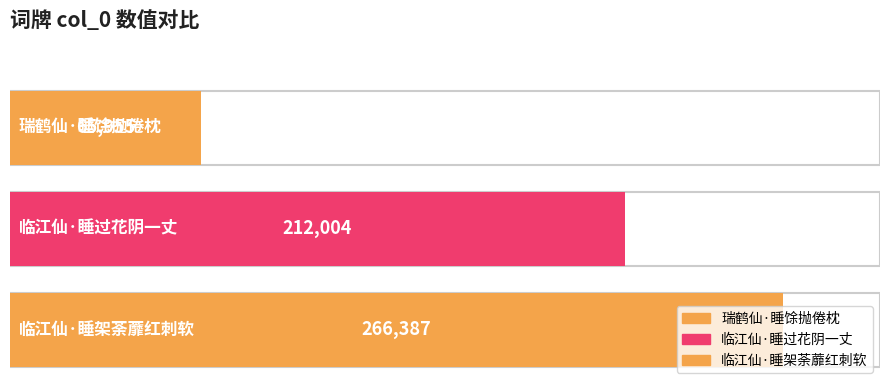

The chart shows a value of 18456 at 瑞鹤仙·睡馀抛倦枕. True or false?

False